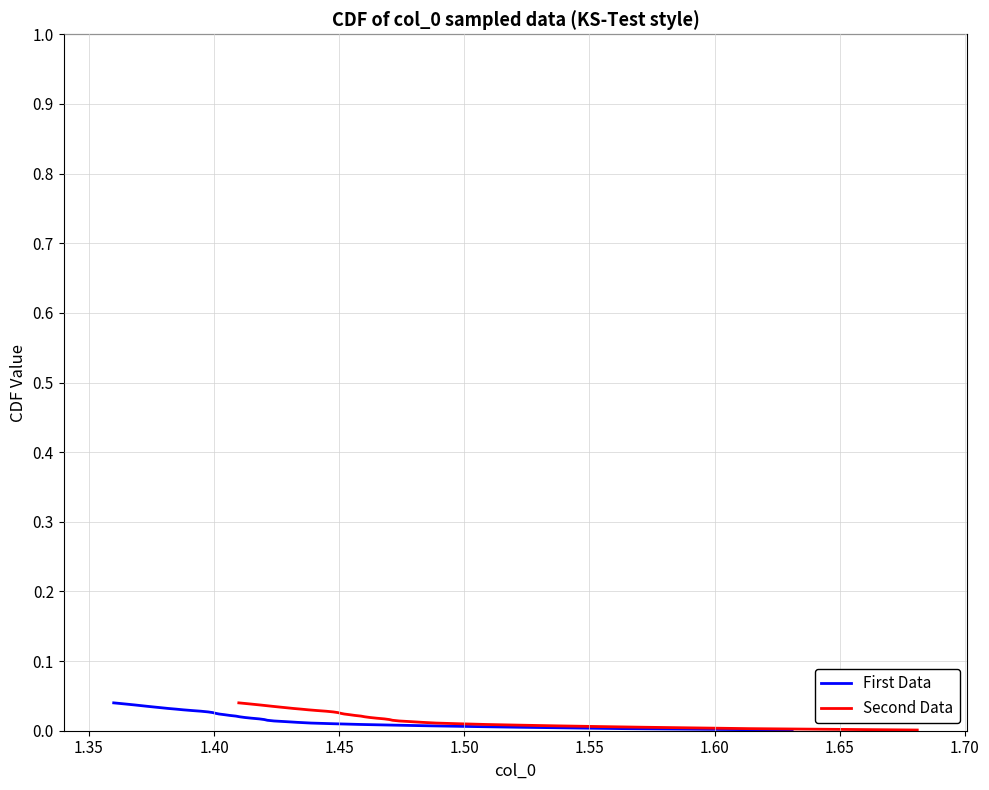

Which series has the largest range (max minus min)?

First Data